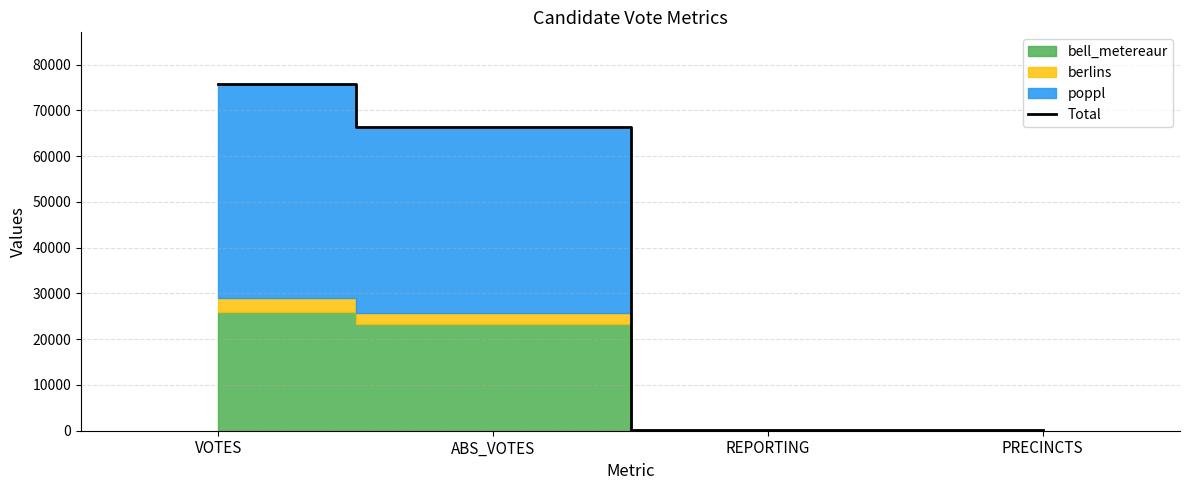

Does the chart display data point markers on the line(s)?

No